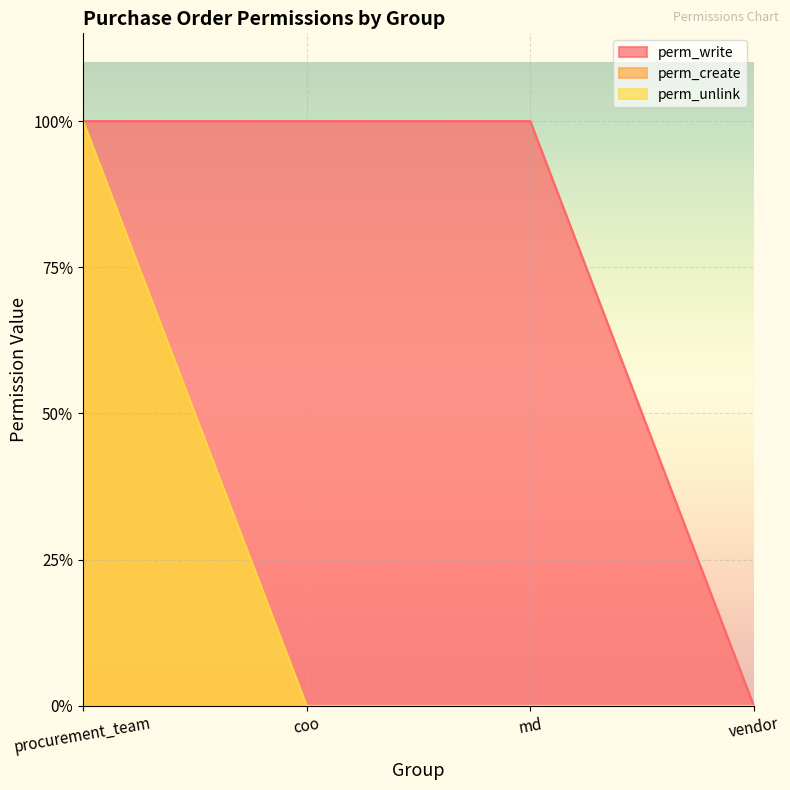

How many data points does each series have?

4